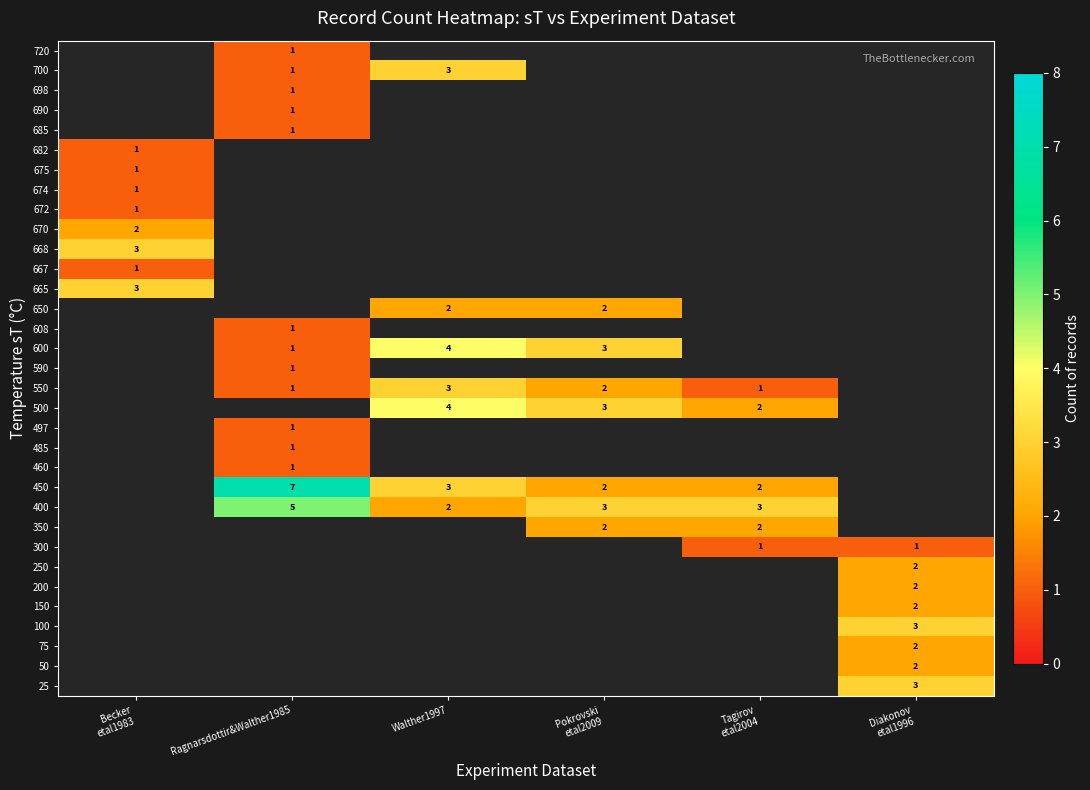

Which has a higher value, Pokrovski
etal2009 or Tagirov
etal2004?

Tagirov
etal2004